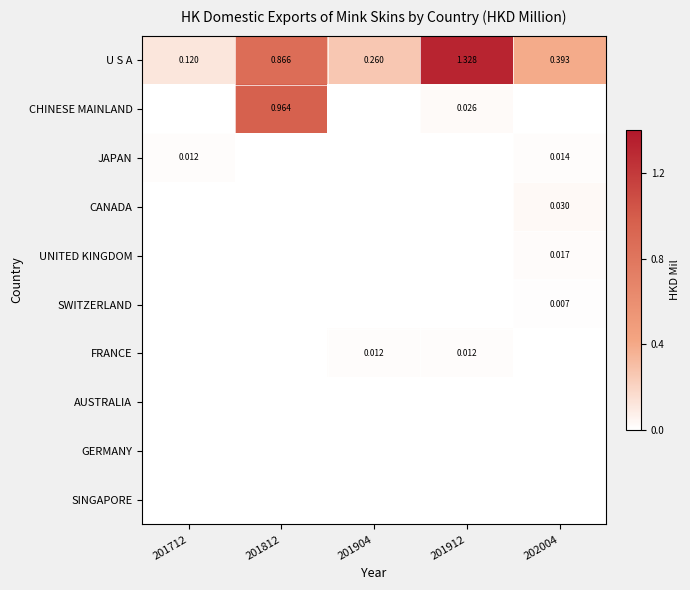

How many positive values does the UNITED KINGDOM series have?

1